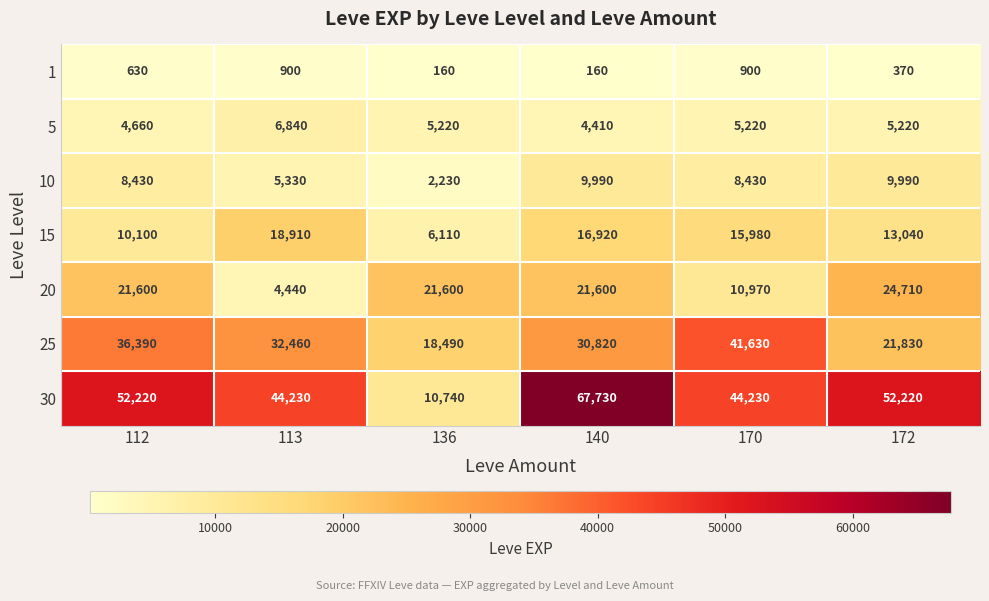

True or false: 30 has a value of 52220 at 112.

True